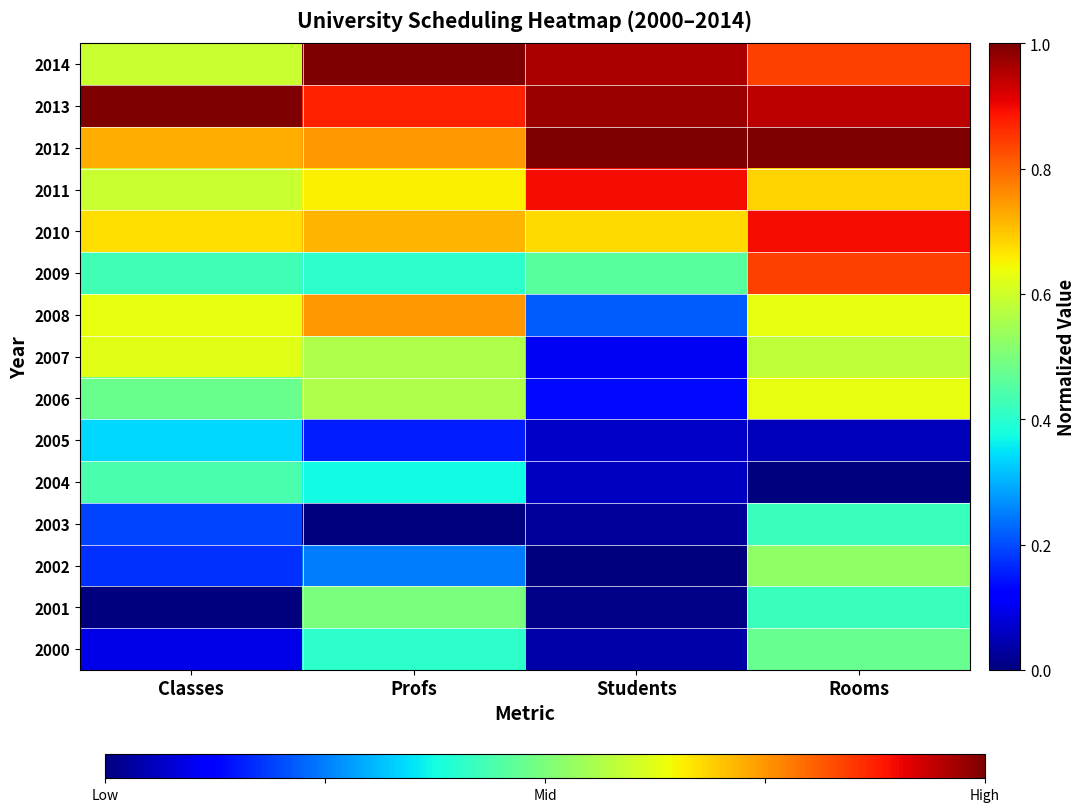

Which label corresponds to the largest value in the chart?

Students